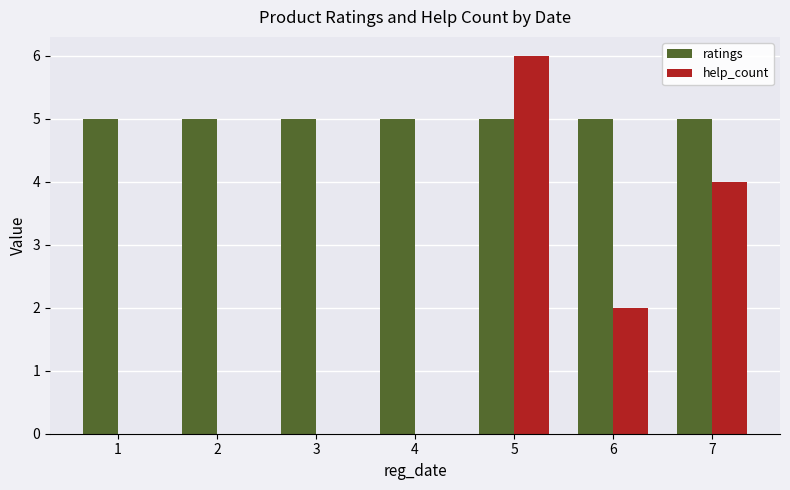

Which series changed the most between 3 and 7?

help_count